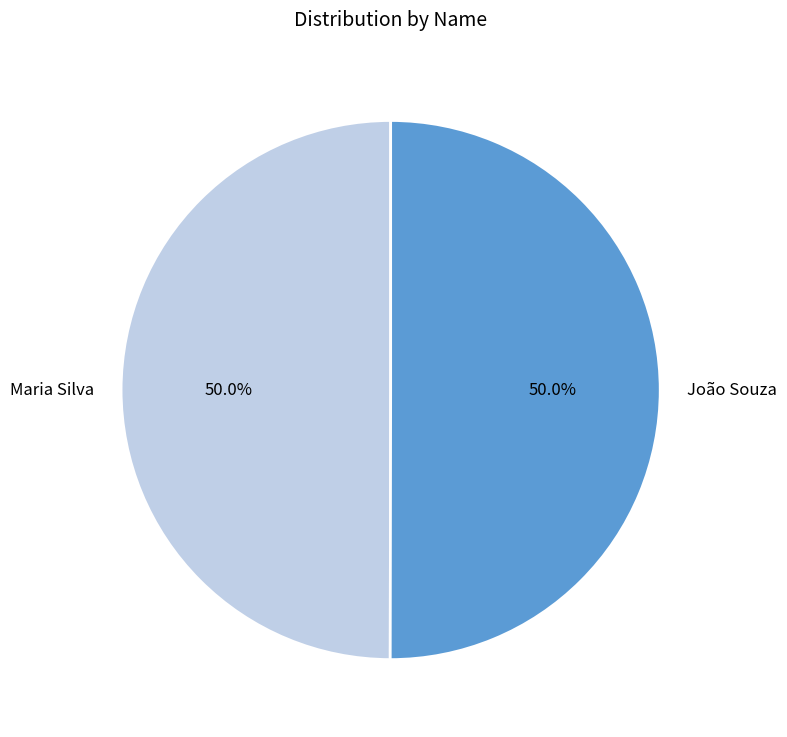

Approximately how many times larger is the value at João Souza compared to Maria Silva?

1.0